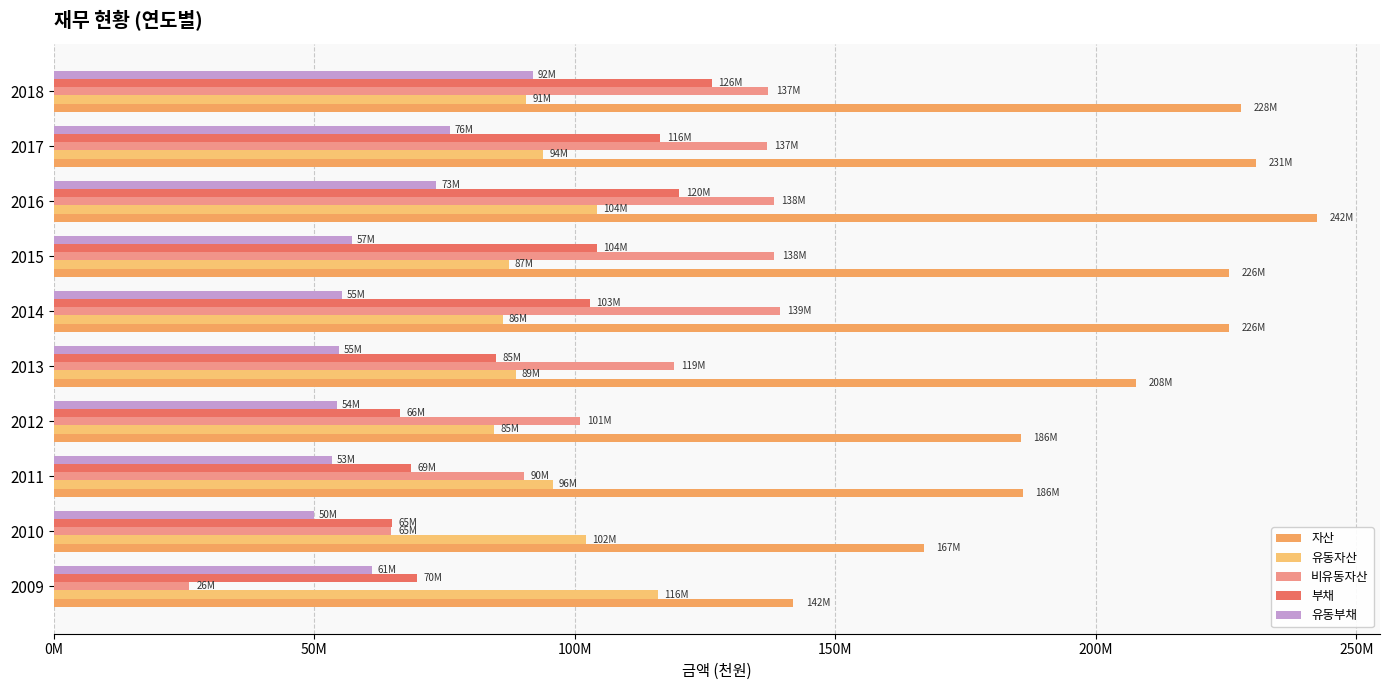

What is the difference between the maximum and minimum values in the 유동자산 series?

31393711